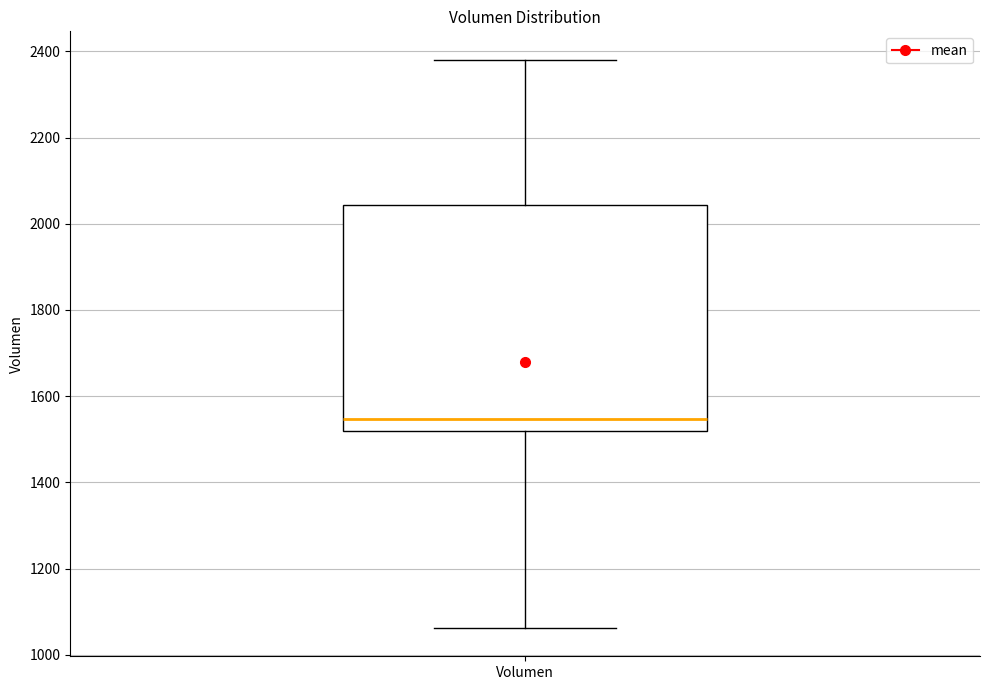

Where is the lower edge of the box for Volumen on the y-axis? The values are not printed on the chart, so give them approximately, as read against the axis.

1520